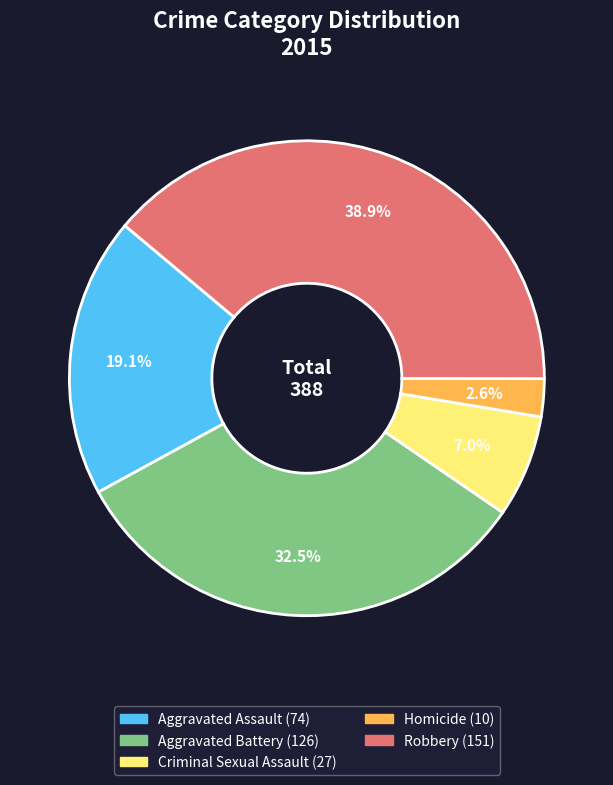

To the nearest percent, what is the combined percentage of Aggravated Battery and Aggravated Assault?

52%